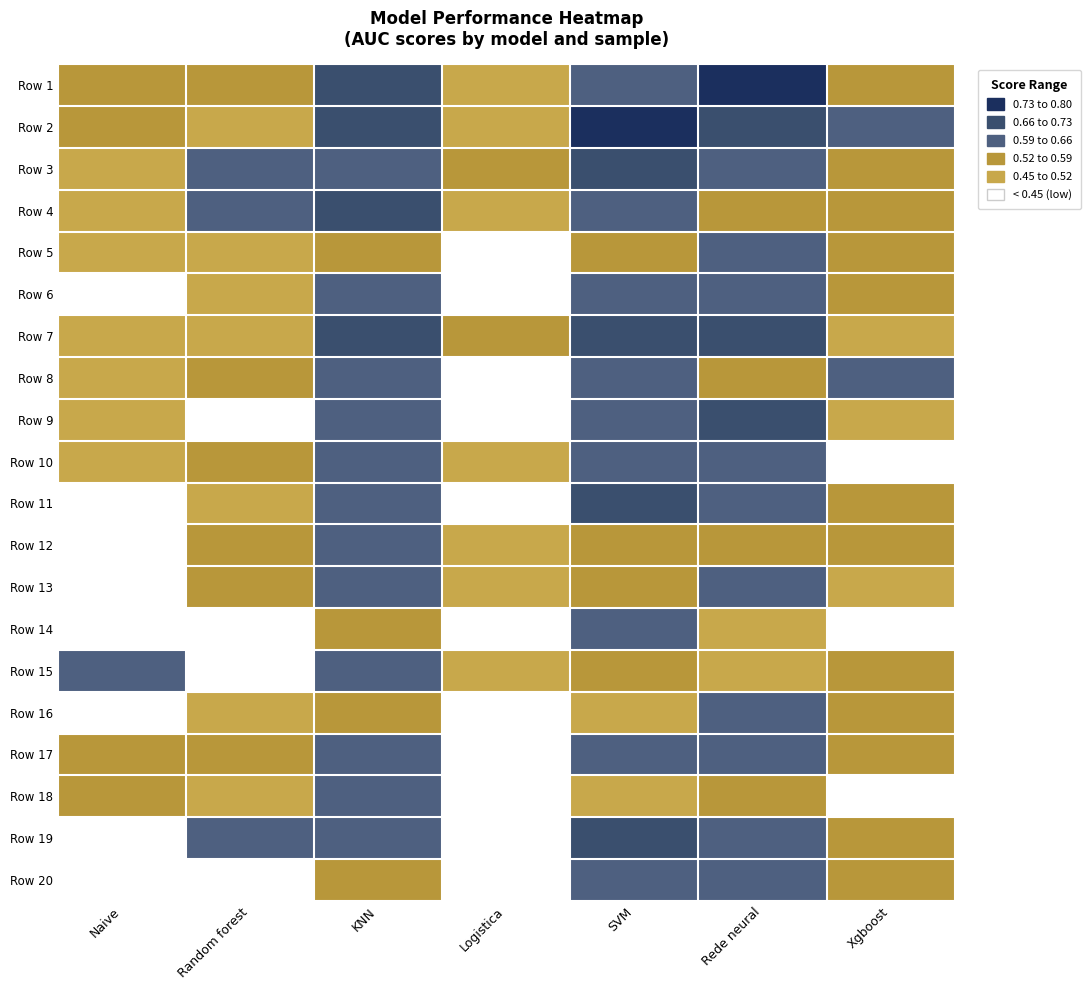

What is the spread (max minus min) of values at Naive?

0.2